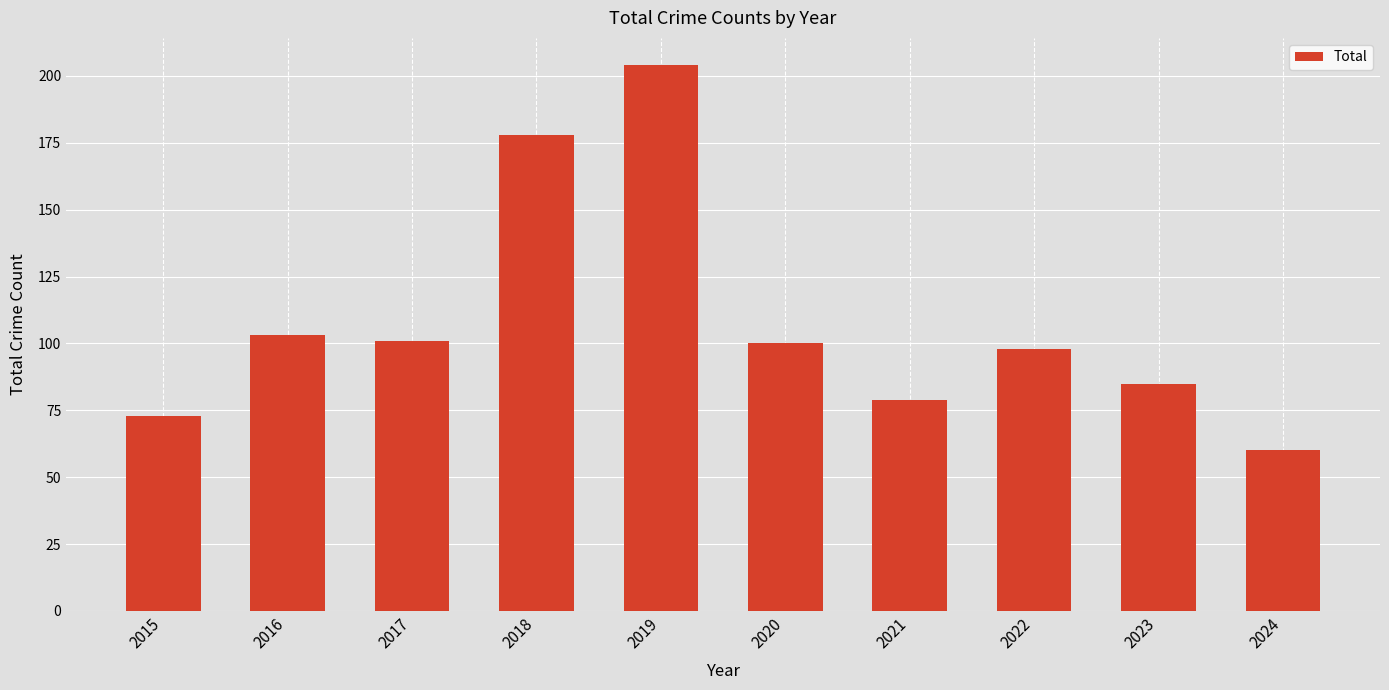

What is the change in value from 2018 to 2020?

-78